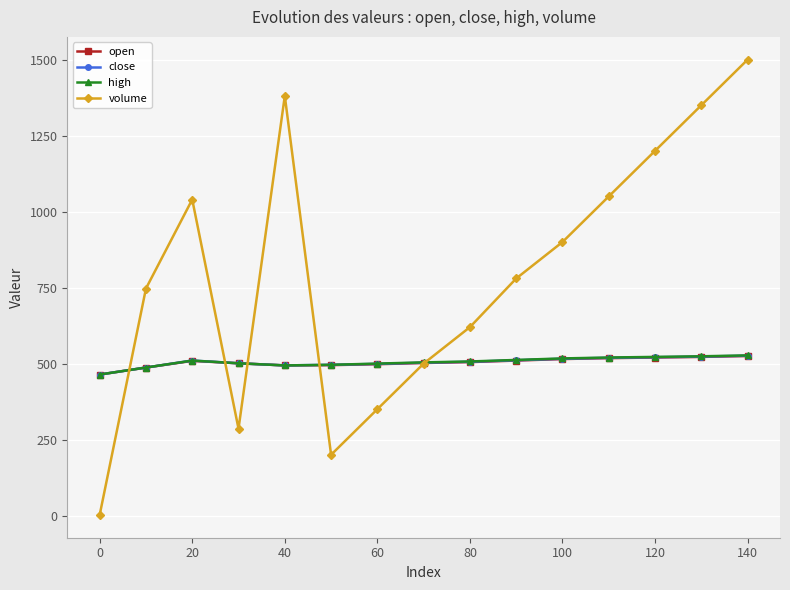

Which series has the largest total across all categories?

volume